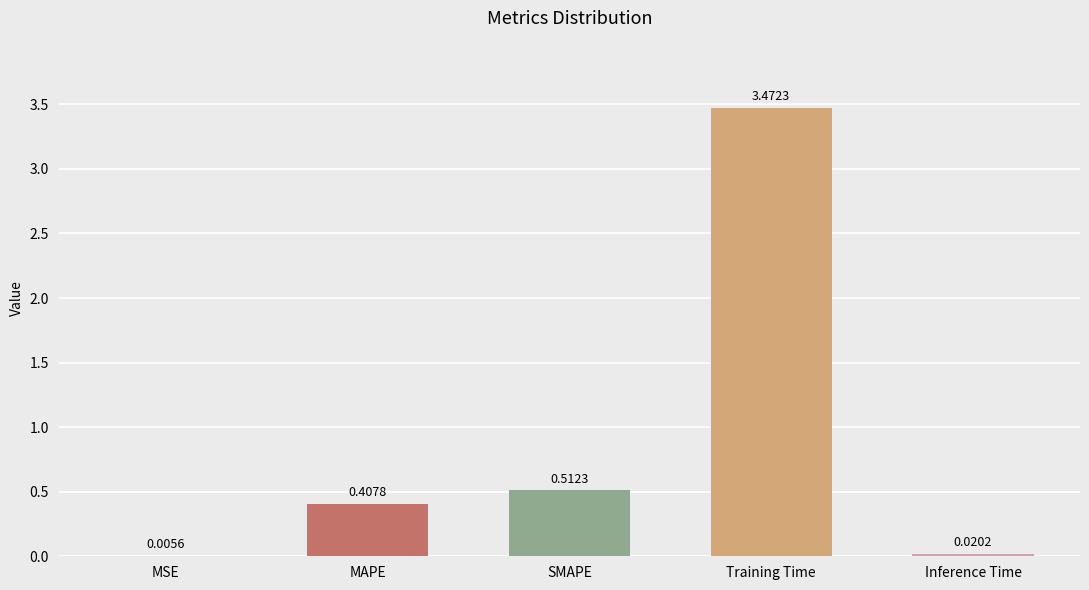

What is the sum of all values?

4.4